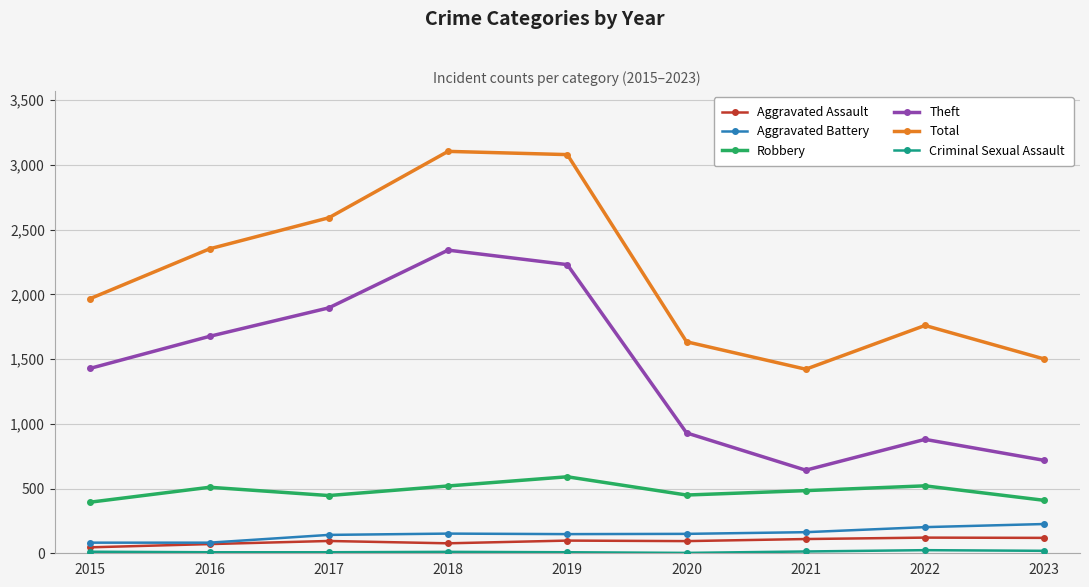

Where does the Robbery series first go above 484?

2016